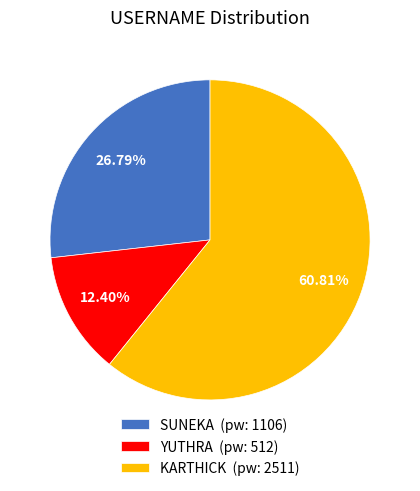

Combined, what portion of the pie is YUTHRA and KARTHICK?

73.2%